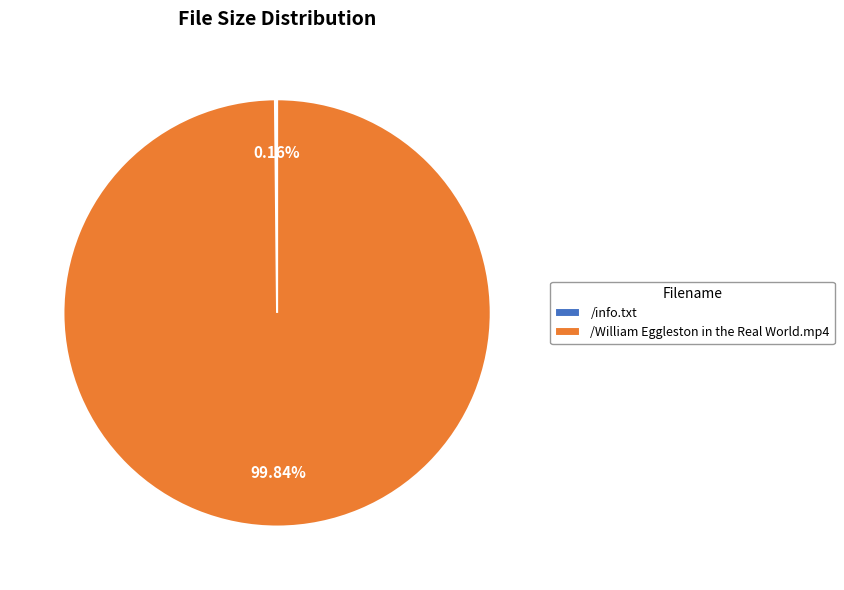

Which slice represents more than half of the pie?

/William Eggleston in the Real World.mp4